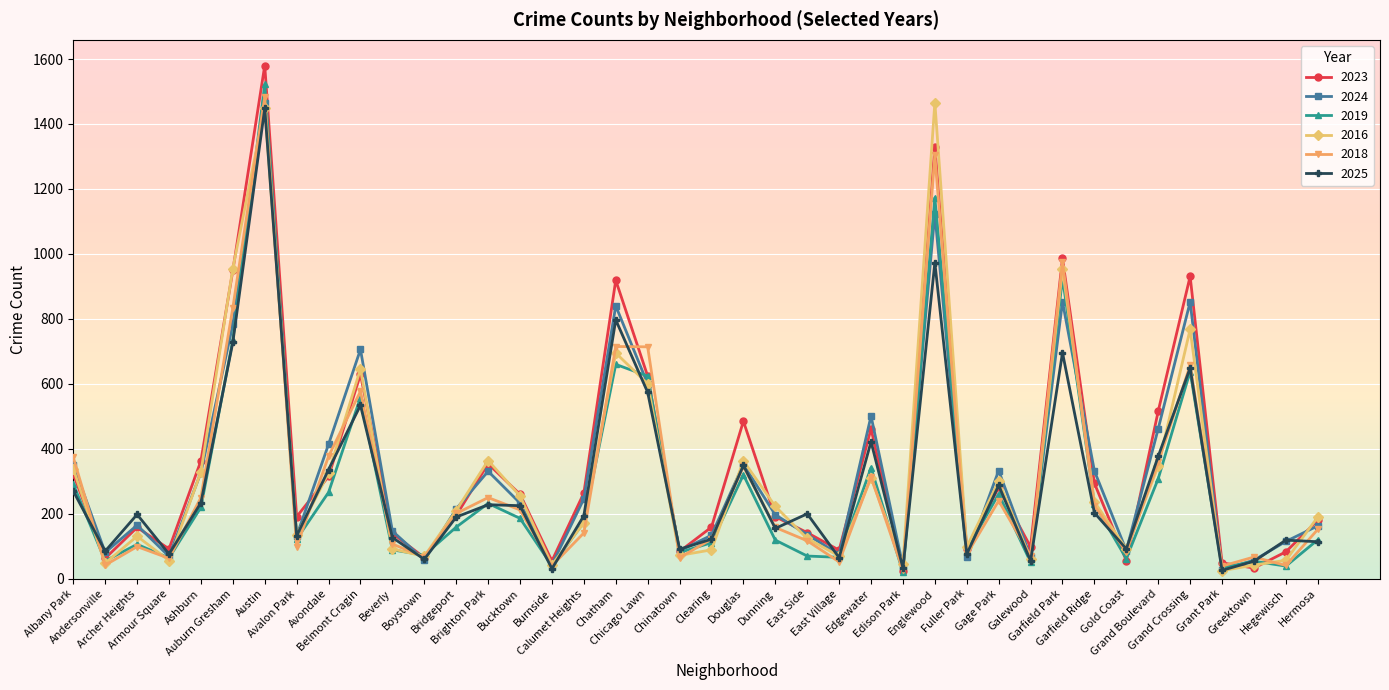

In 2025, how many points are lower than both neighbors (excluding endpoints)?

13